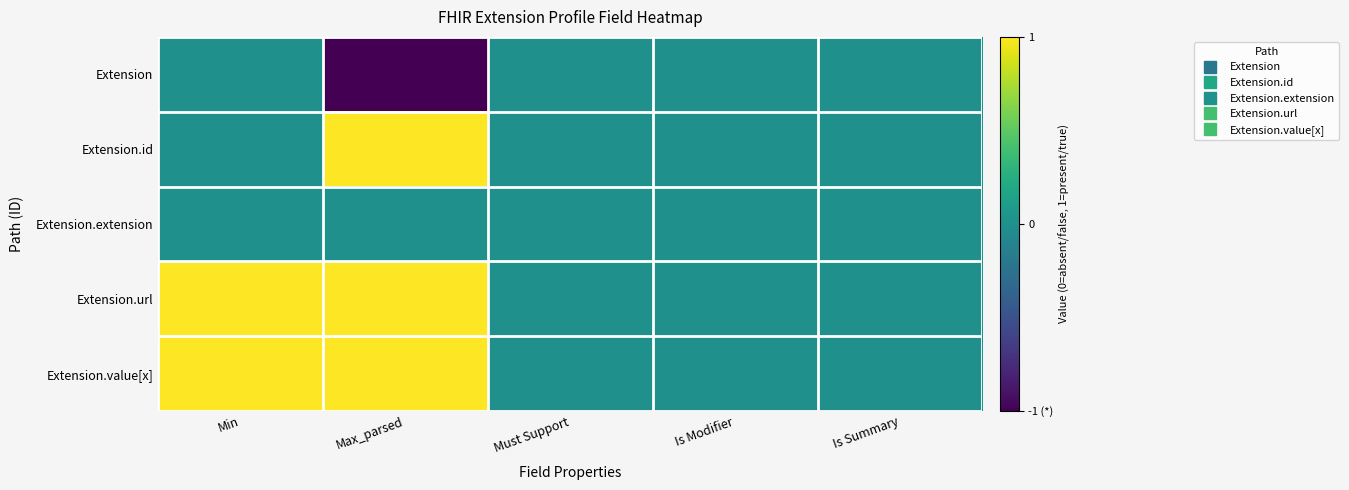

At Max_parsed, list the series in order from smallest to largest.

Extension, Extension.extension, Extension.id, Extension.url, Extension.value[x]